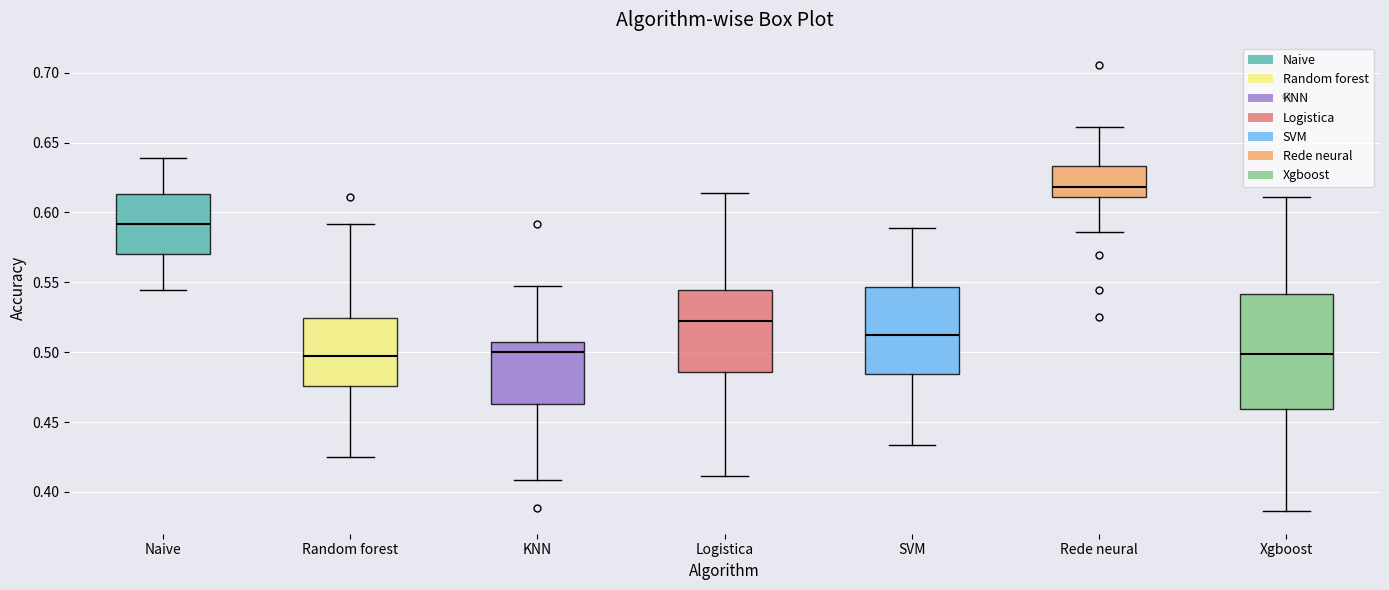

Reading left to right, transcribe this box plot: for each box, give where its median line is, the range the box spans, and where its two whiskers end, as read against the y-axis. The values are not printed on the chart, so give them approximately, as read against the axis.

Naive: median 0.590, box 0.570 to 0.615, whiskers 0.545 to 0.640
Random forest: median 0.495, box 0.475 to 0.525, whiskers 0.425 to 0.590
KNN: median 0.500, box 0.465 to 0.510, whiskers 0.410 to 0.545
Logistica: median 0.520, box 0.485 to 0.545, whiskers 0.410 to 0.615
SVM: median 0.515, box 0.485 to 0.545, whiskers 0.435 to 0.590
Rede neural: median 0.620, box 0.610 to 0.635, whiskers 0.585 to 0.660
Xgboost: median 0.500, box 0.460 to 0.540, whiskers 0.385 to 0.610